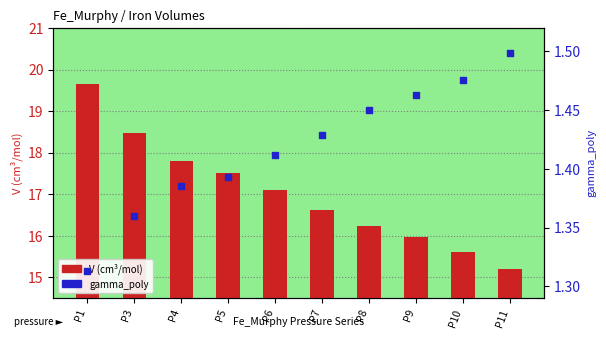

What is the total value across all series at P1?

21.0